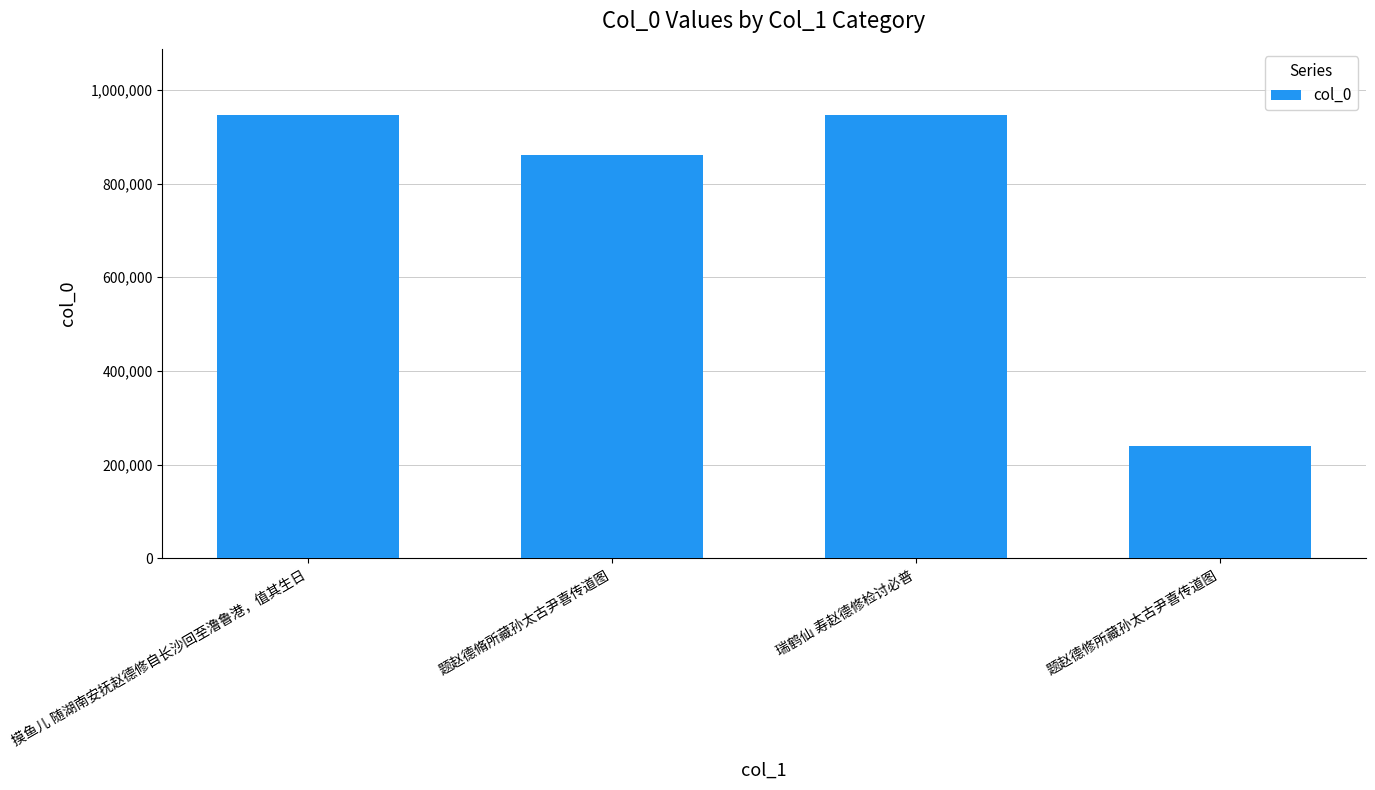

How many data points are less than 945876?

2